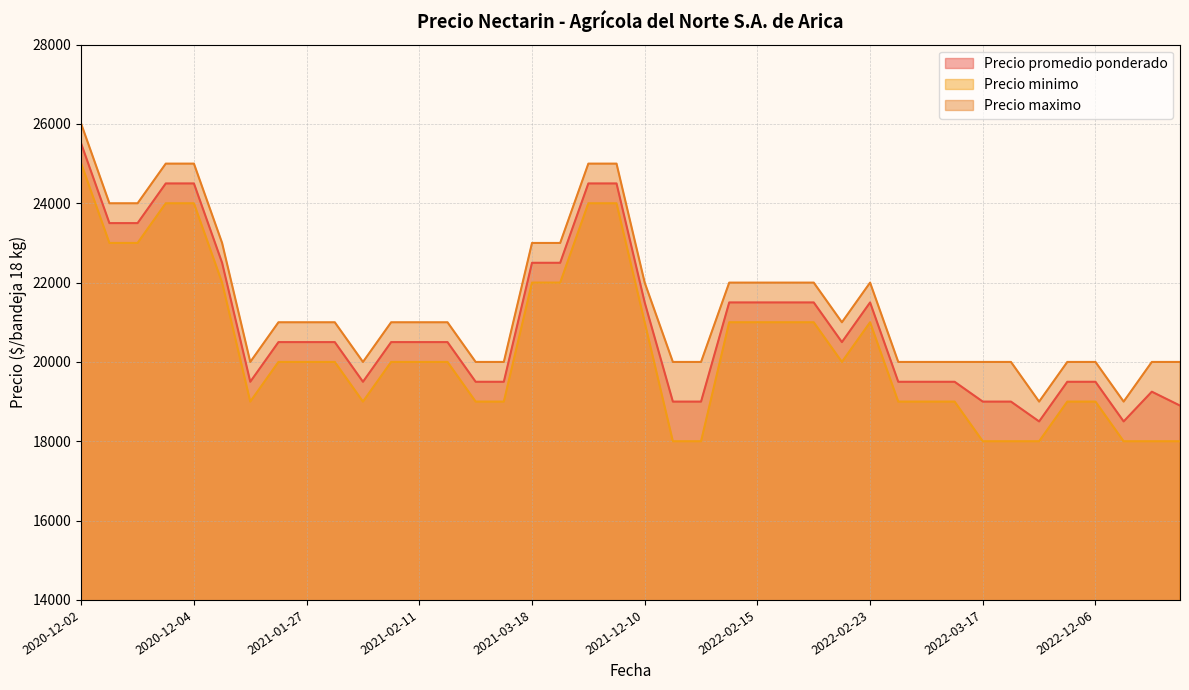

How many lines are shown in the chart?

3